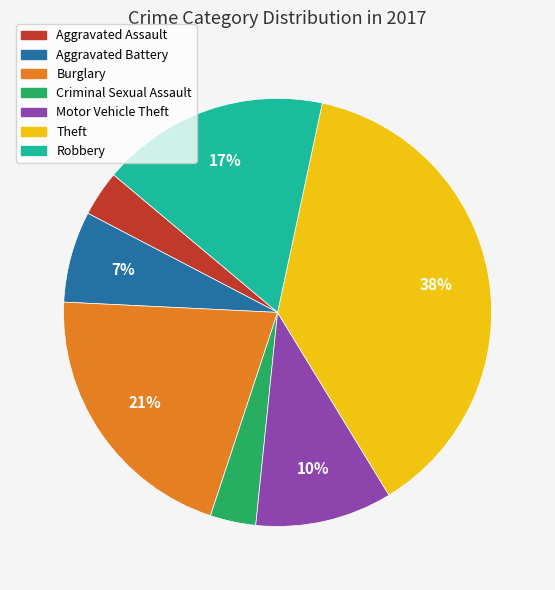

Does any single category account for the majority?

No